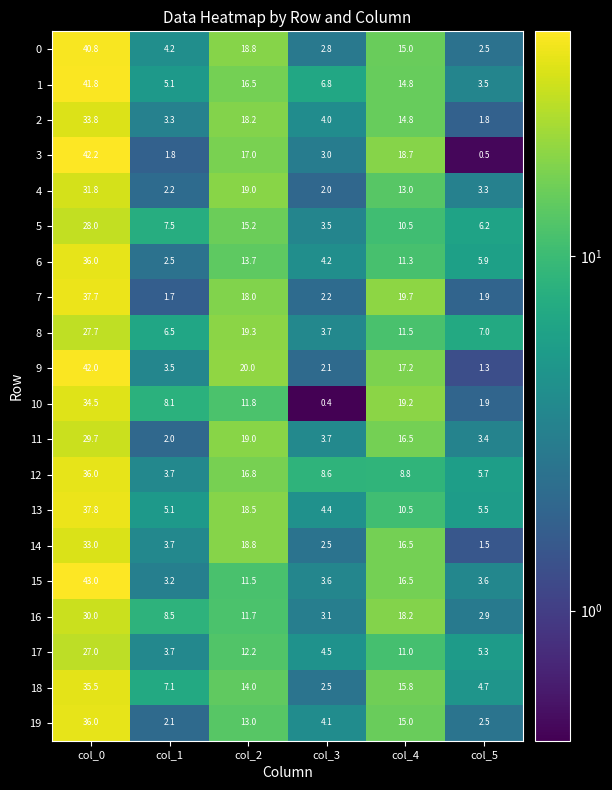

How many data points in 15 are less than 11?

3